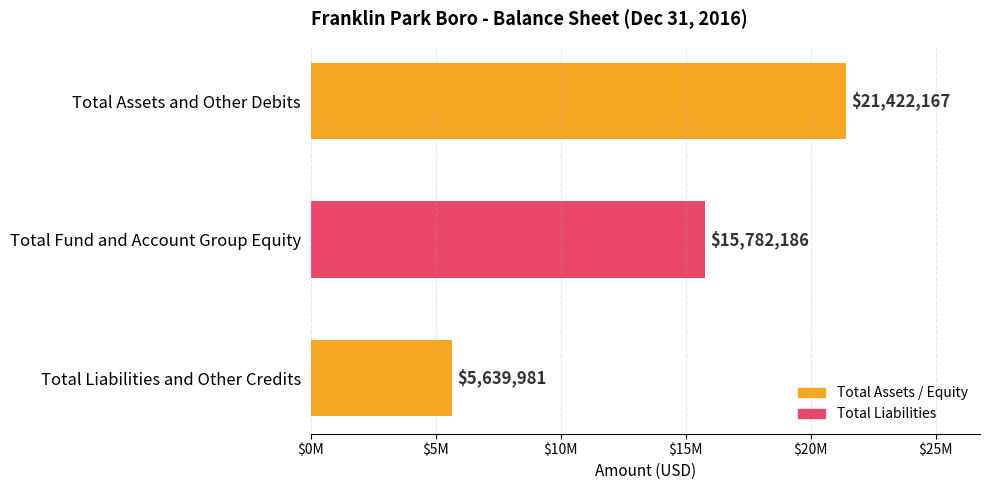

Does the chart contain any negative values?

No